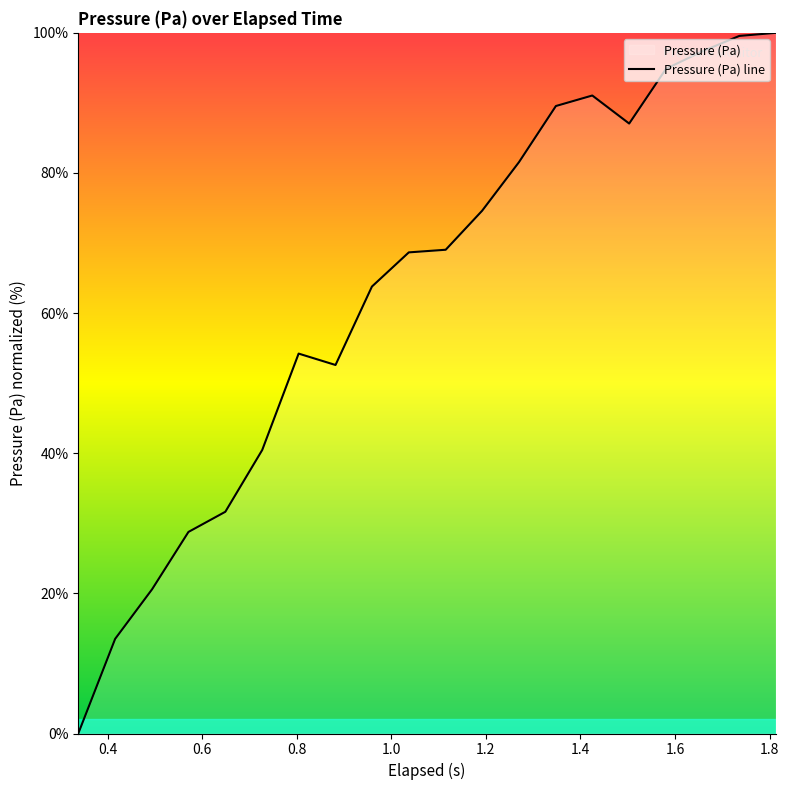

What is the maximum value shown in the chart?

100.0